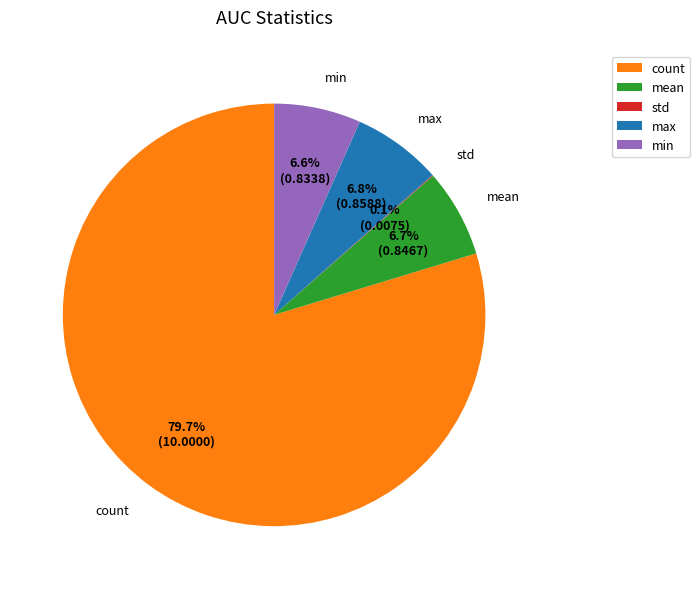

Is count the majority of the pie?

Yes